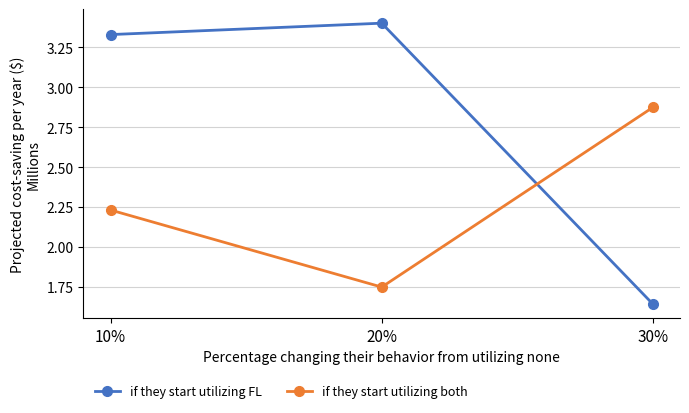

What is the maximum value for if they start utilizing FL?

3.4